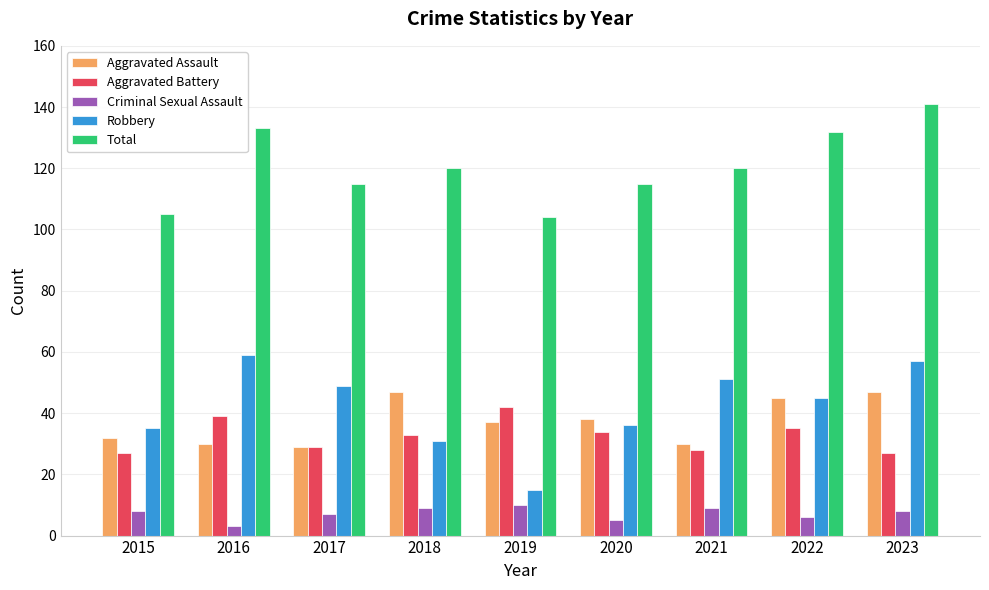

Does the chart contain stacked bars?

No